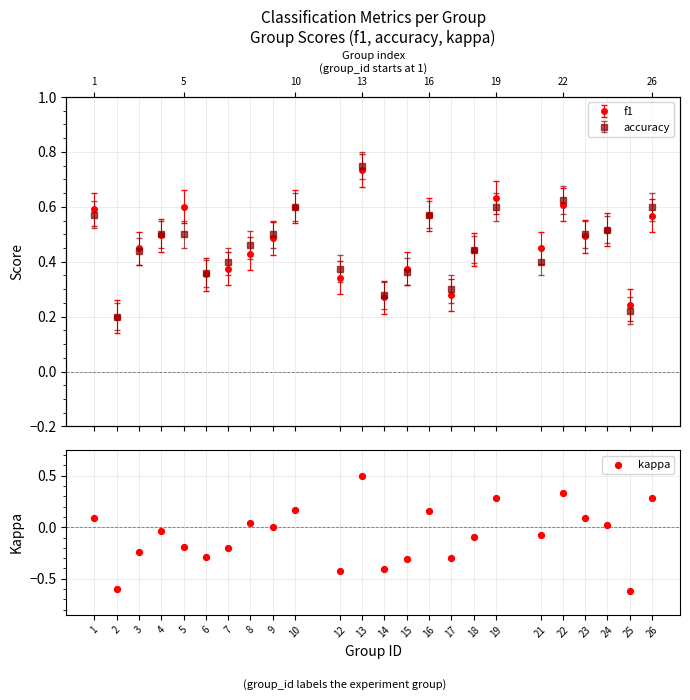

Between 26 and 23, which is larger?

26